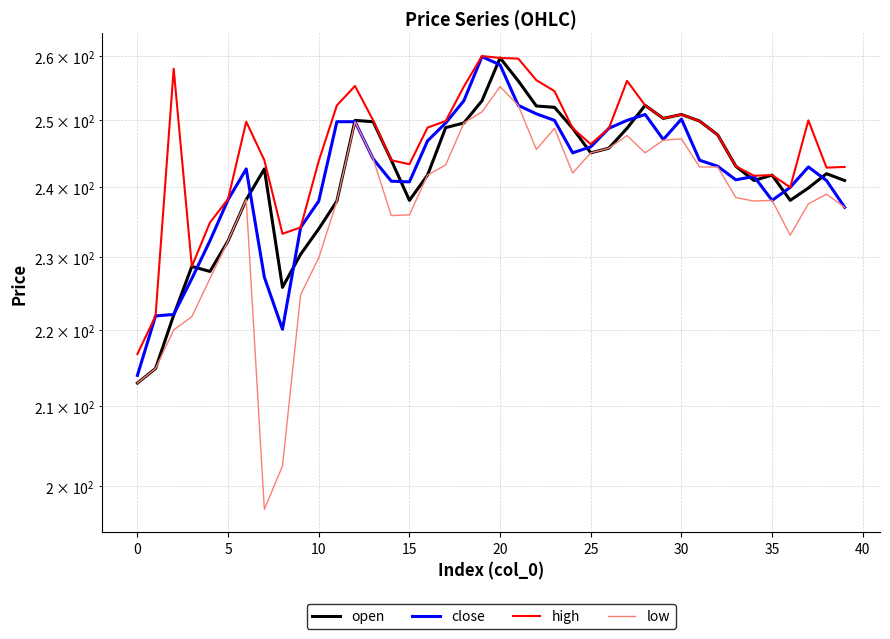

Rank the series at 26 from highest to lowest value.

close, high, open, low